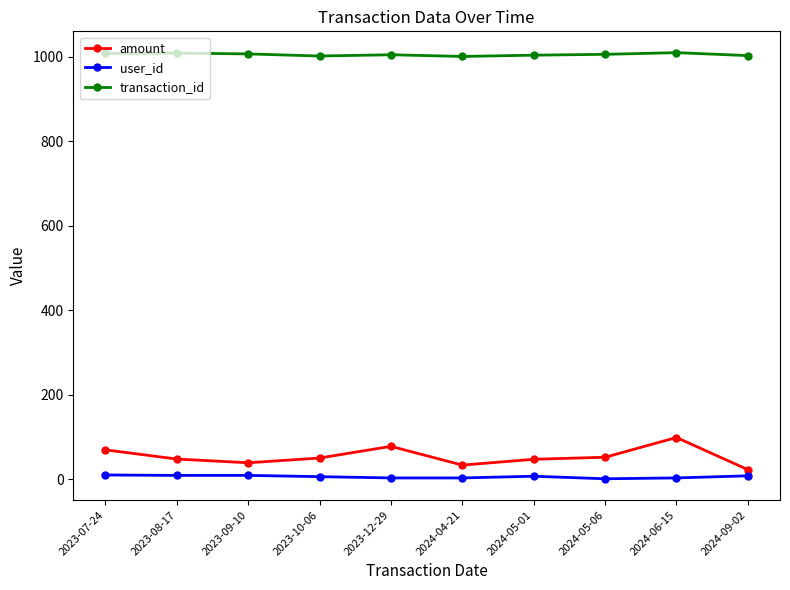

Which series has the largest total across all categories?

transaction_id